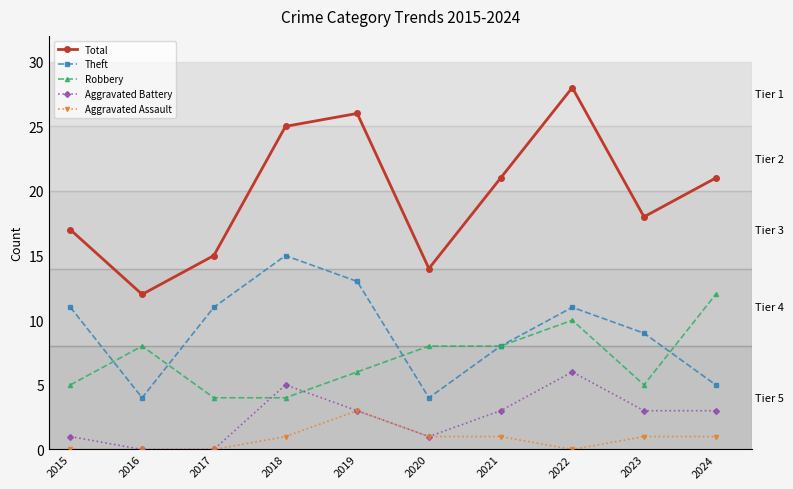

Is this an area chart (filled region under the line)?

No